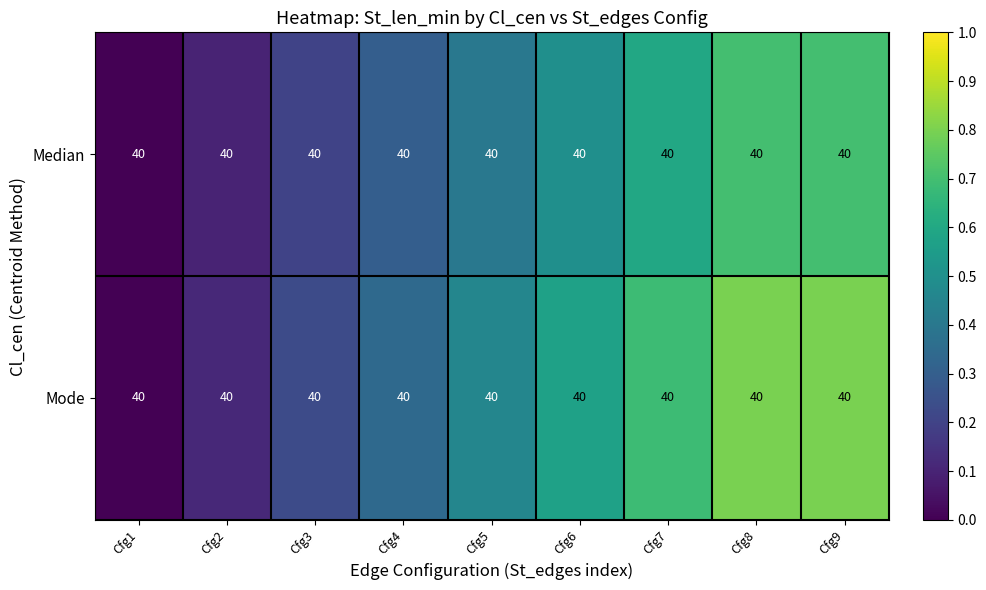

What is the maximum value shown in the chart?

0.8